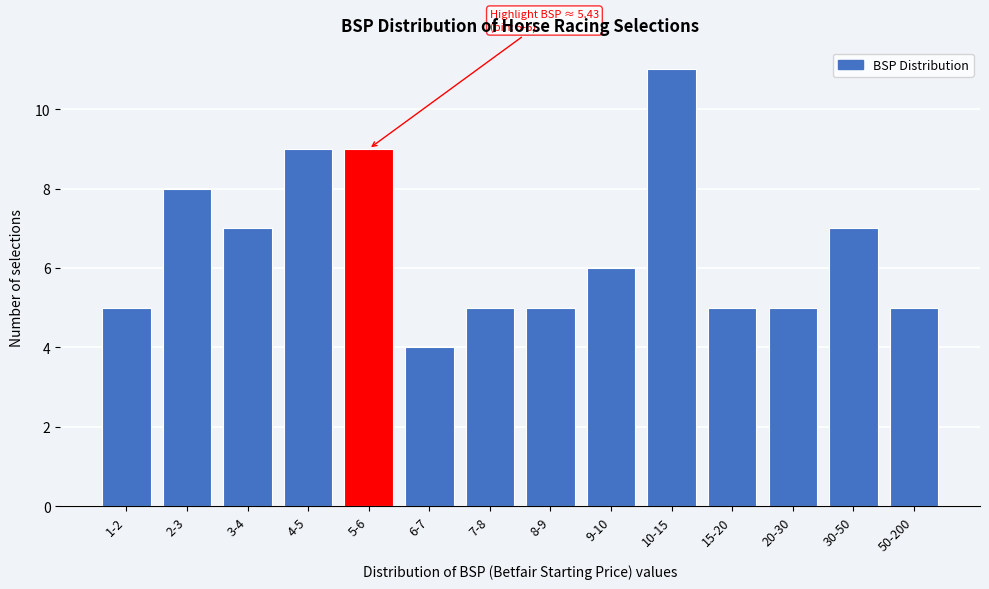

Reading right to left, extract all data points from this chart.

50-200=5	30-50=7	20-30=5	15-20=5	10-15=11	9-10=6	8-9=5	7-8=5	6-7=4	5-6=9	4-5=9	3-4=7	2-3=8	1-2=5